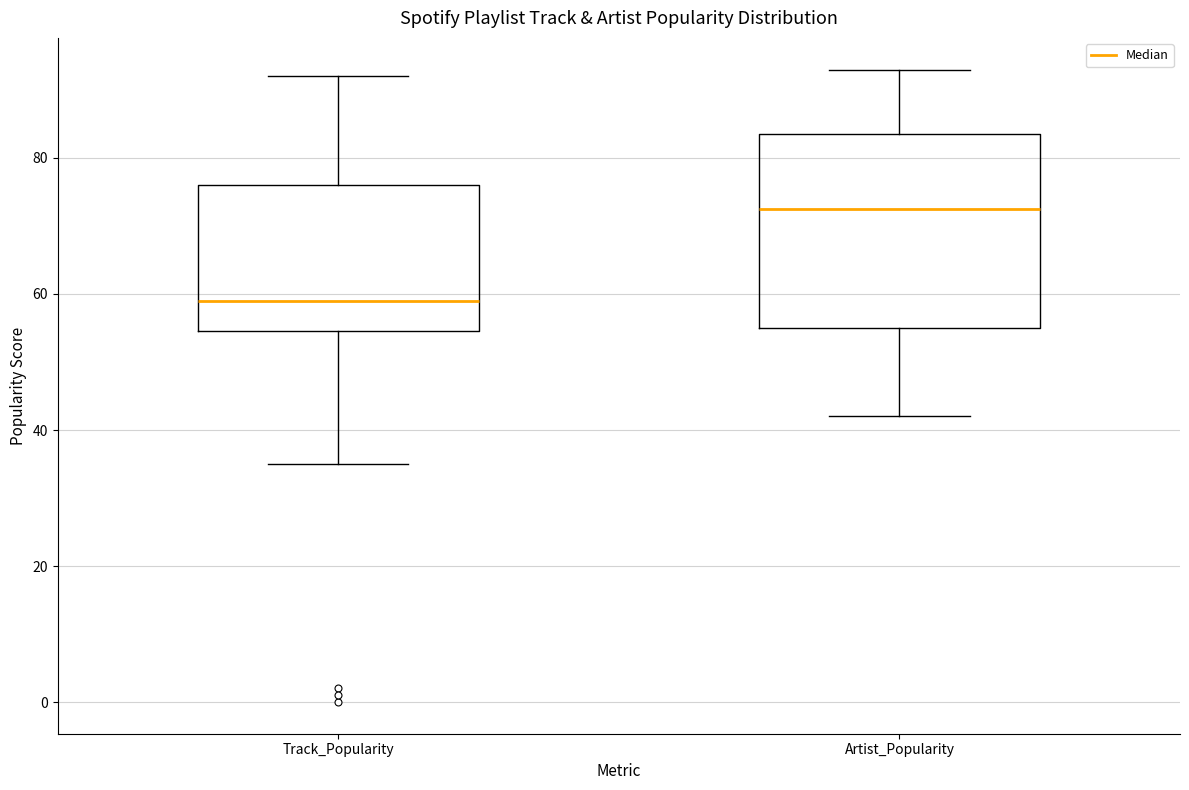

Where does the lower whisker of the box for Track_Popularity end on the y-axis? The values are not printed on the chart, so give them approximately, as read against the axis.

36